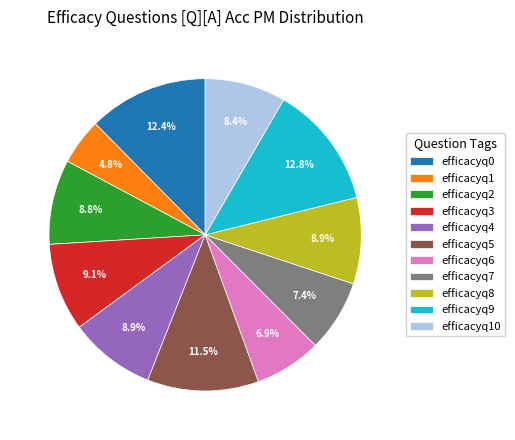

To the nearest percent, what is the average slice percentage?

9%